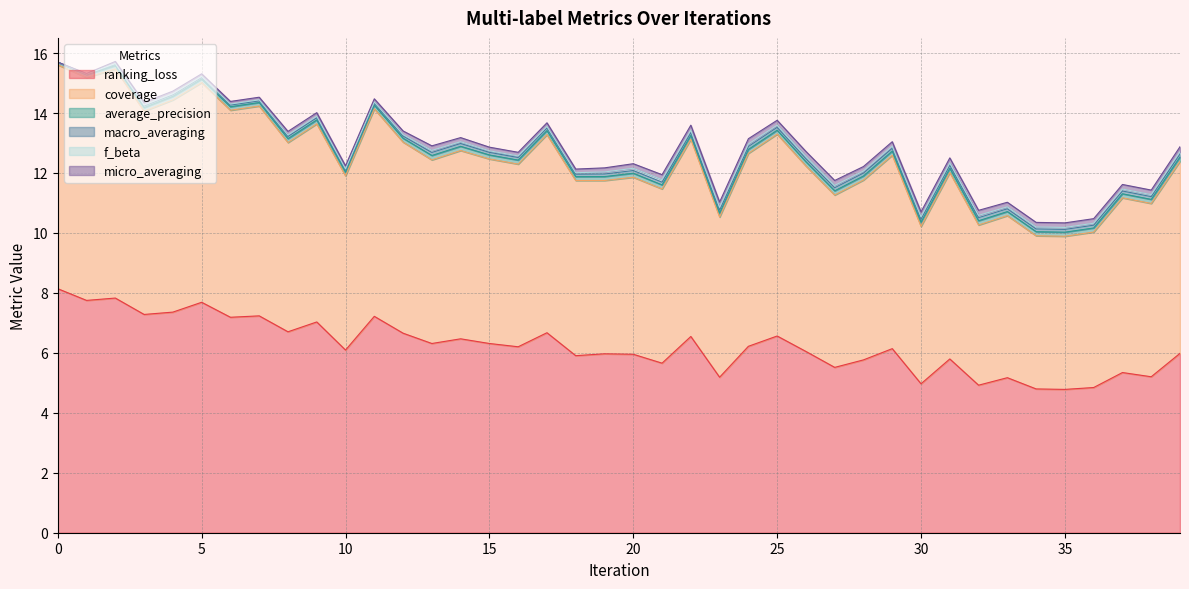

At which category does ranking_loss reach its first local valley?

1